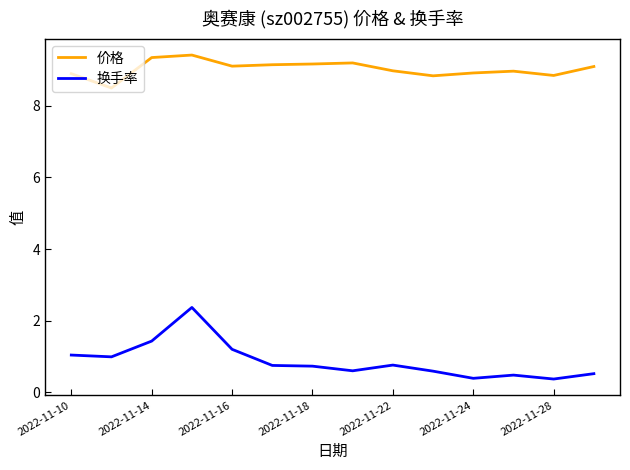

Which series has the largest range (max minus min)?

换手率